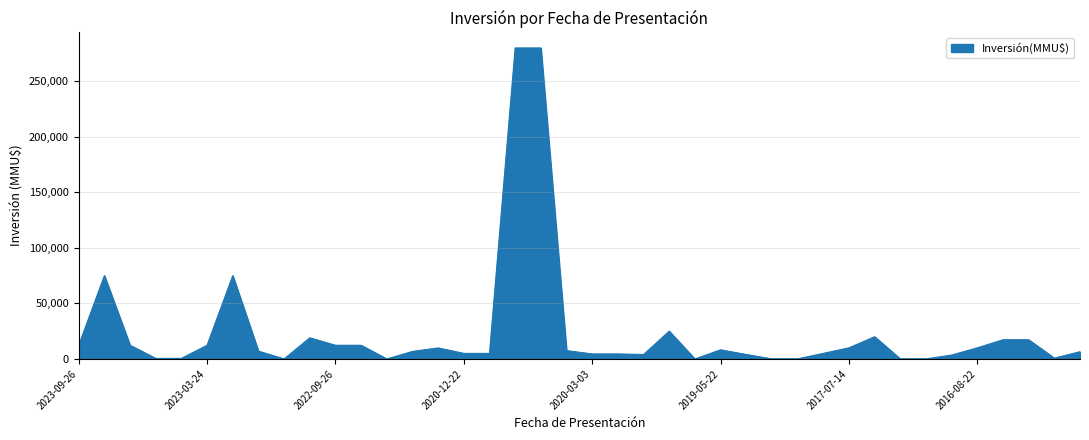

What is the difference between the maximum and second lowest values?

279994